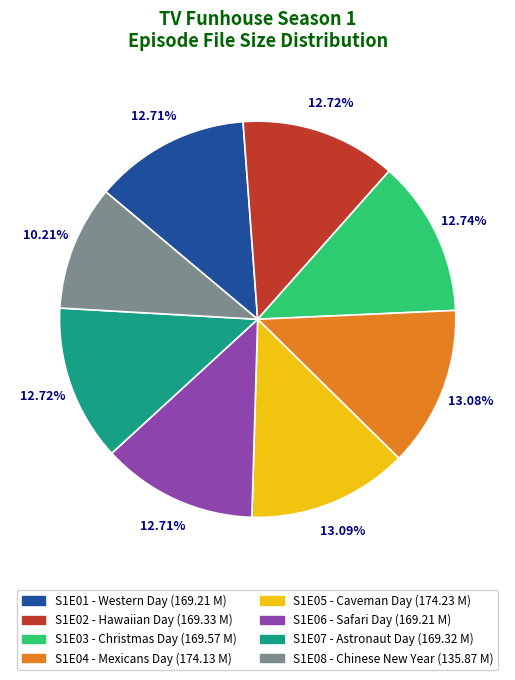

What is the ratio of the value at S1E04 - Mexicans Day to the value at S1E02 - Hawaiian Day?

1.0